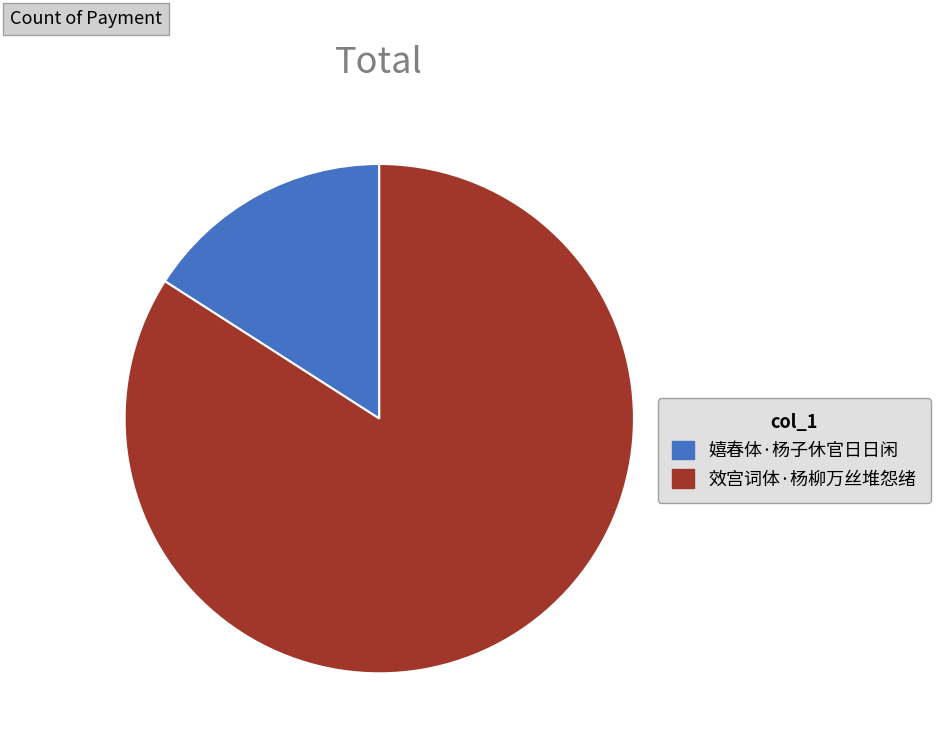

Which slice is the largest?

效宫词体·杨柳万丝堆怨绪